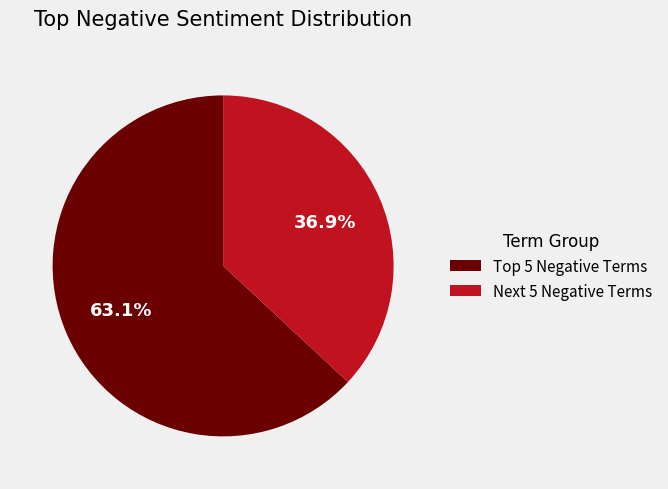

Rank the categories by value from highest to lowest.

Top 5 Negative Terms, Next 5 Negative Terms